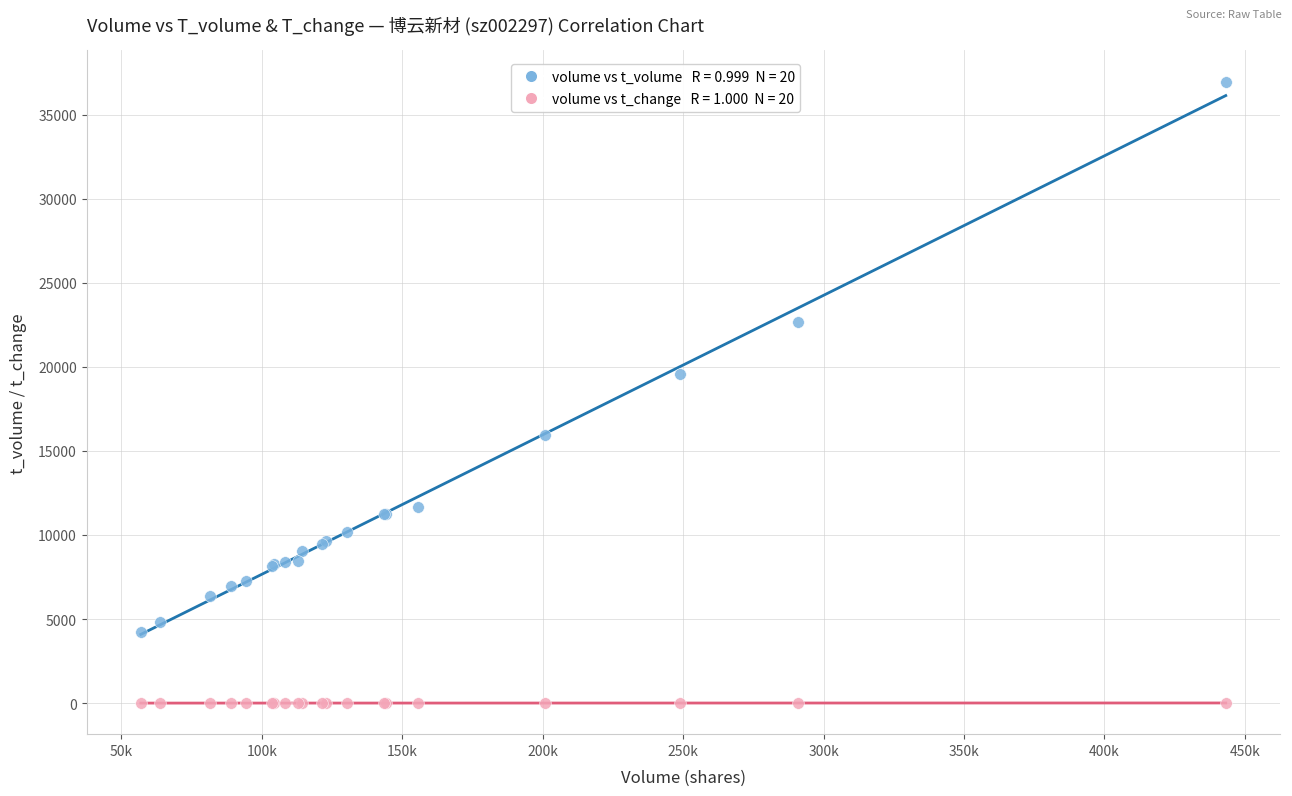

Across all series, what Y value is closest to 18481?

19585.0